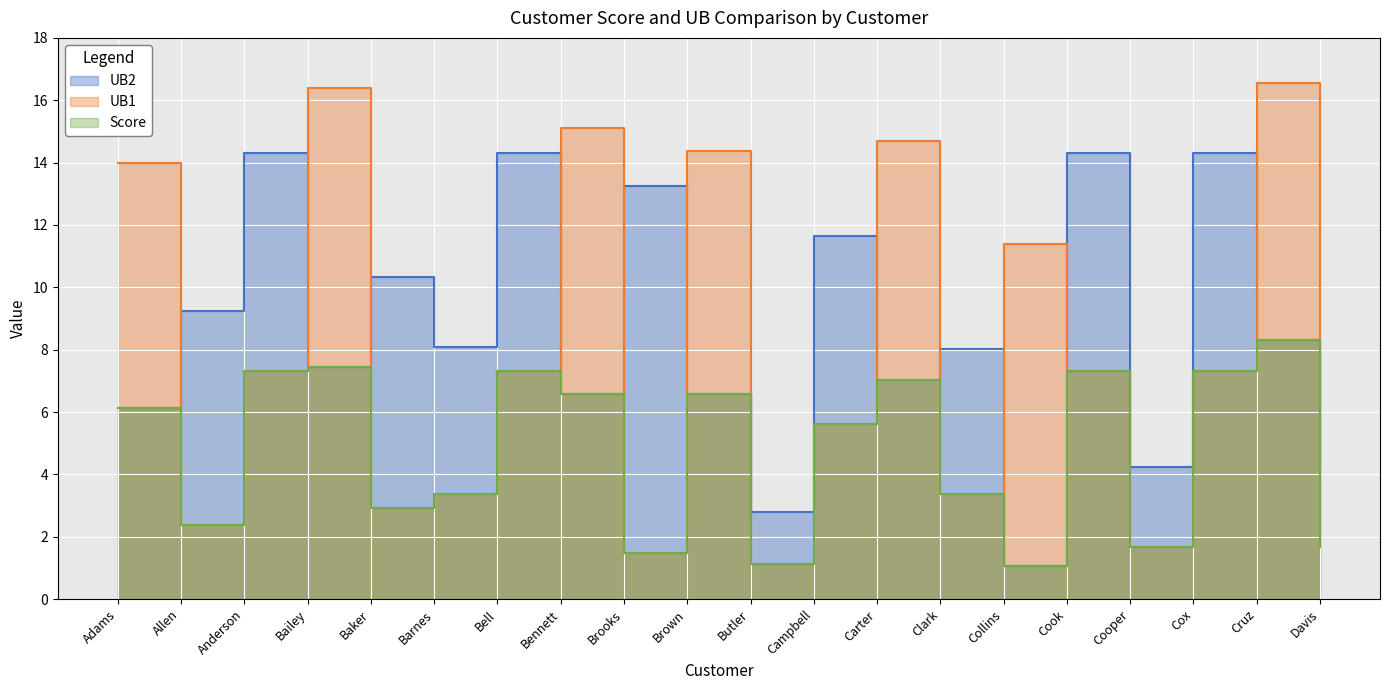

Which series has the widest spread of values?

UB1